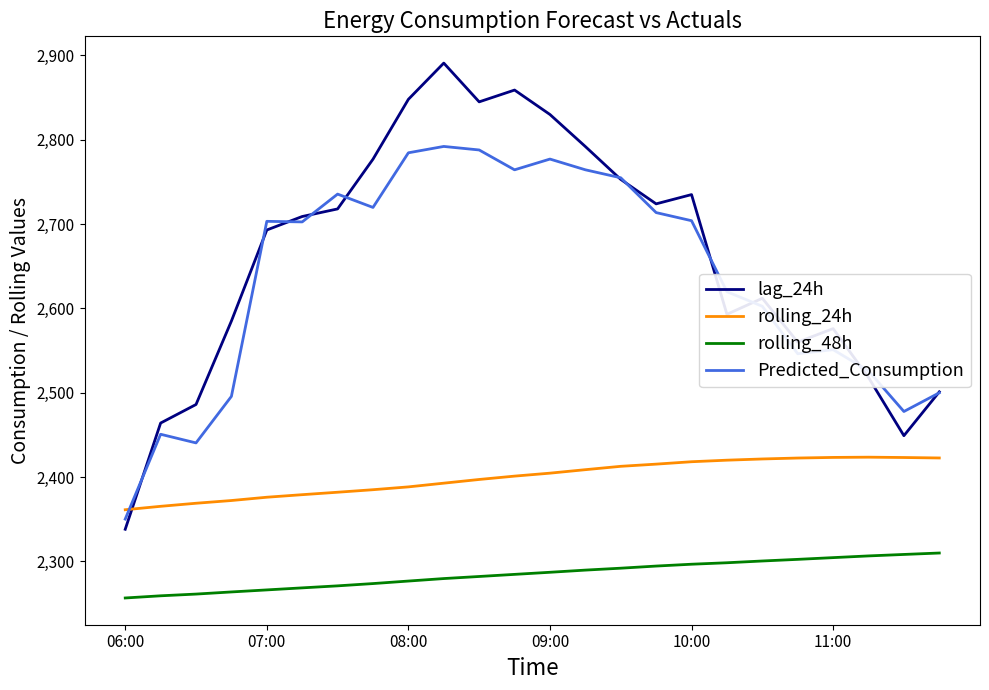

What is the smallest value displayed?

2256.5